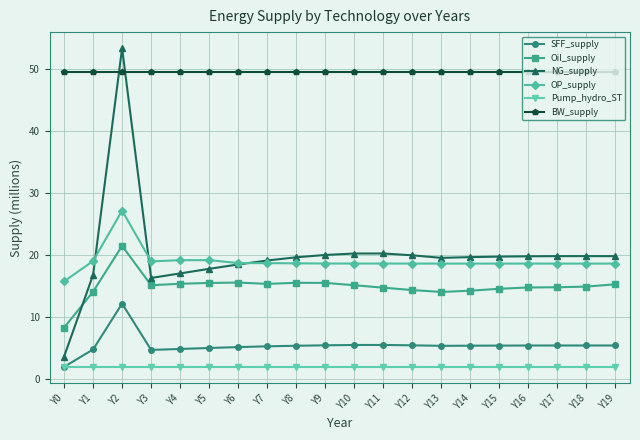

What is the value of the SFF_supply point at the 15th from the left?

5.4